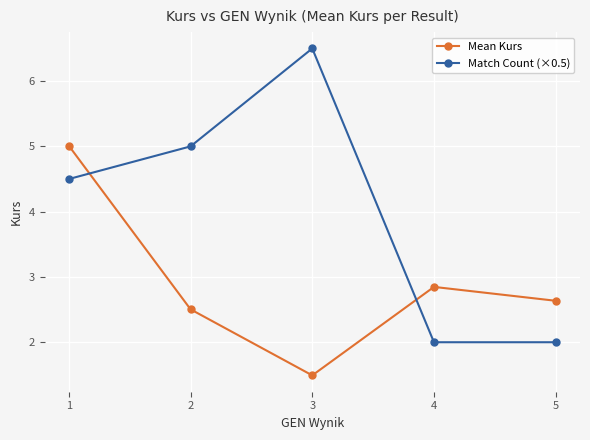

List the labels in order of Mean Kurs value, largest first.

1, 4, 5, 2, 3